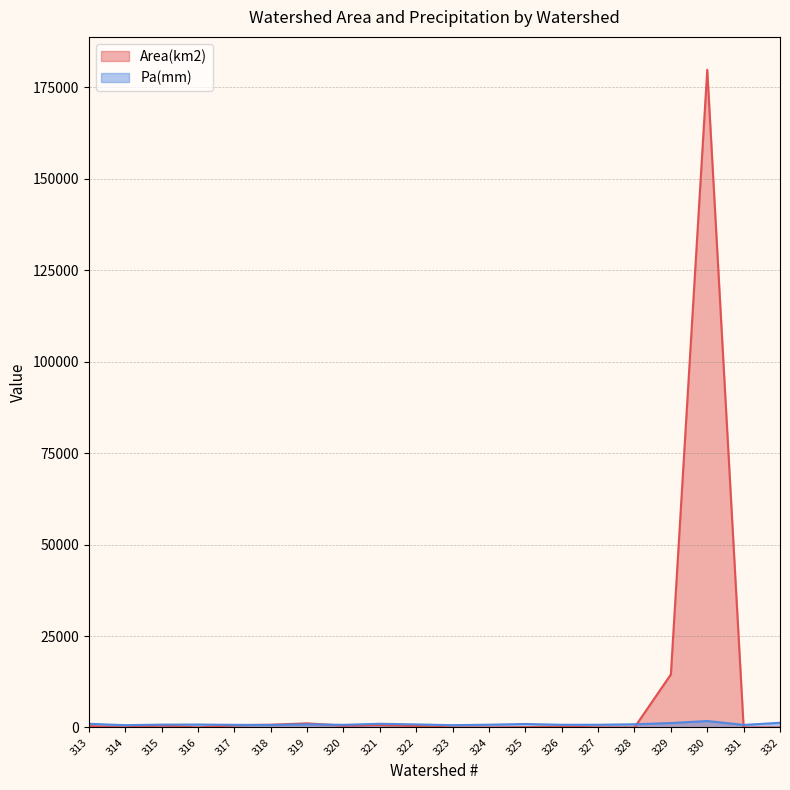

Reading right to left, what are all the values shown in this chart?

Area(km2): 3.1	3.4	179752.0	14500.0	2.0	26.4	243.0	89.0	1.9	3.2	390.0	673.0	502.0	1135.7	760.0	606.0	0.6	559.0	16.6	391.0
Pa(mm): 1282.4	702.6	1770.0	1208.0	880.0	742.0	742.0	959.0	760.0	629.0	838.0	1009.0	725.0	859.0	688.0	728.0	806.0	783.0	629.0	1011.0